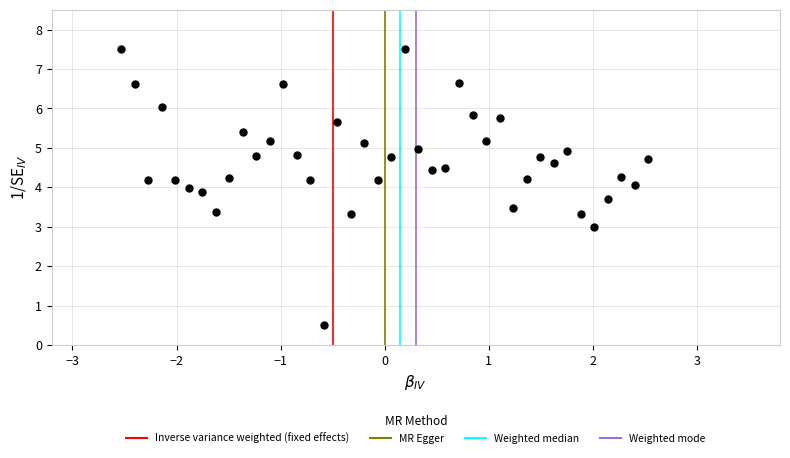

What is the range of X values (max minus min)?

5.1